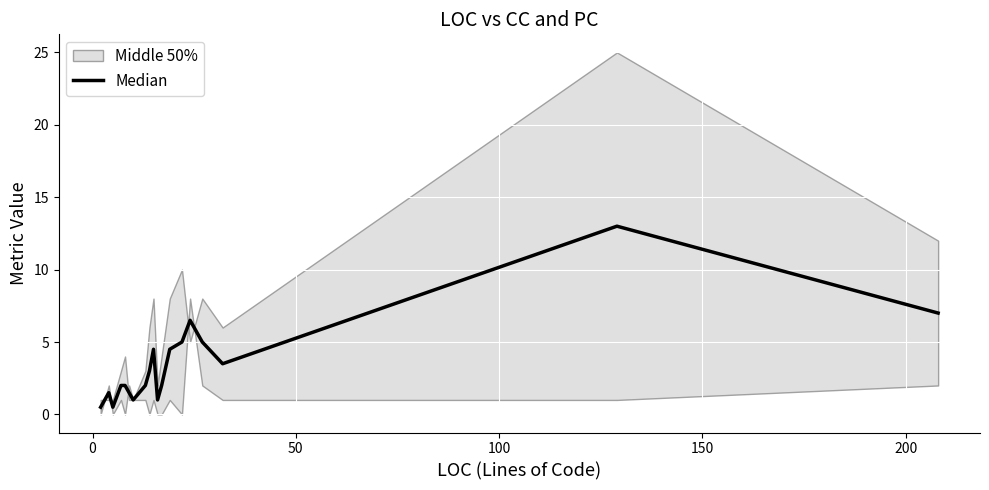

Reading left to right, transcribe all the data shown in this chart.

0.5	1.0	1.5	0.5	2.0	2.0	1.5	1.0	2.0	3.0	4.5	1.0	2.0	4.5	5.0	6.5	5.0	3.5	13.0	7.0